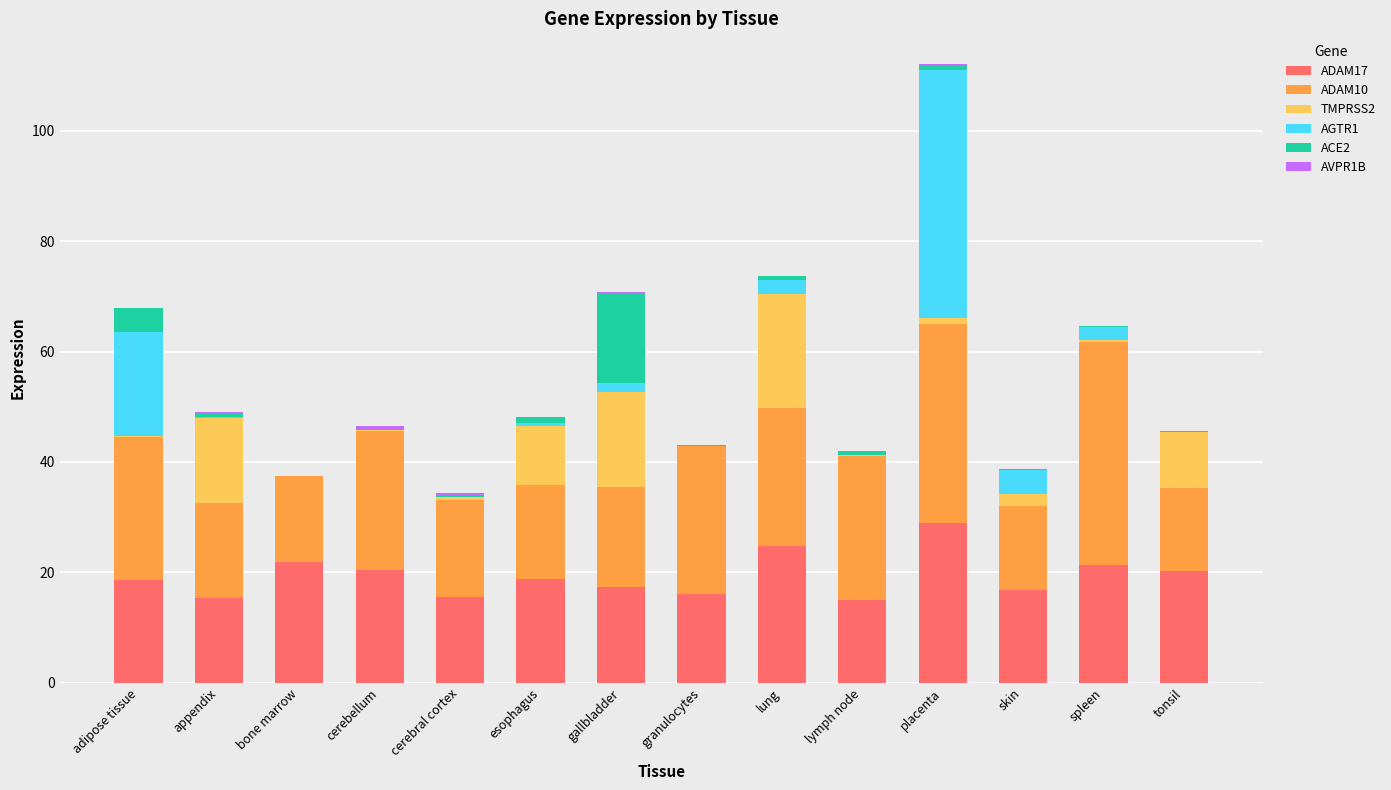

How many series are shown in this chart?

6